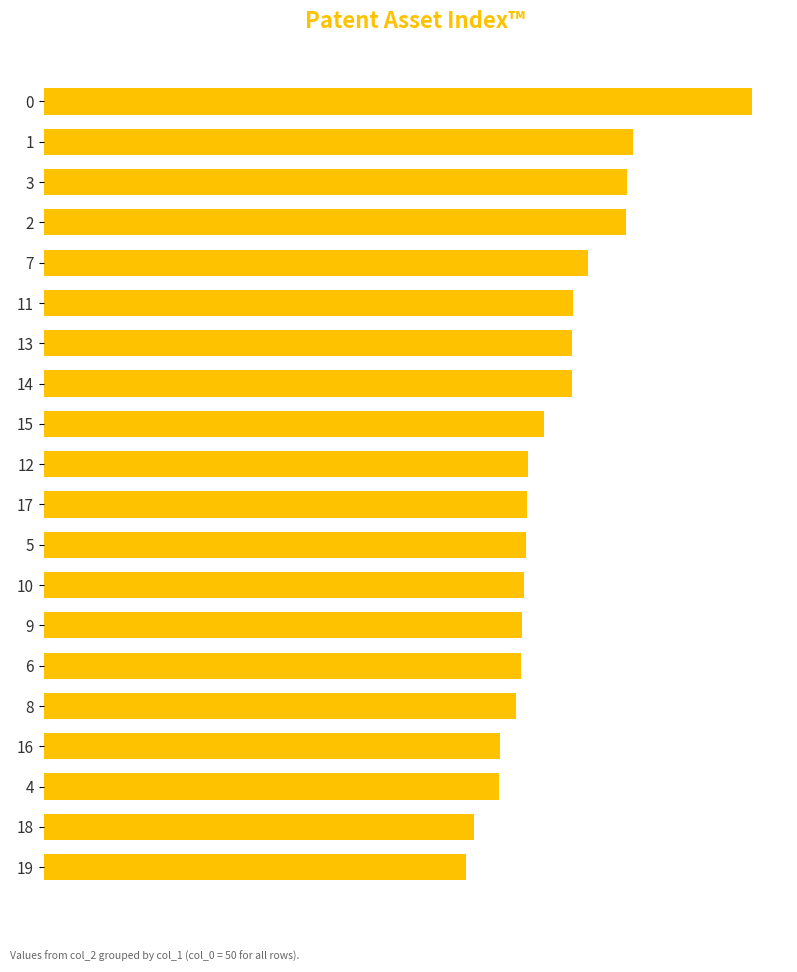

What is the smallest value displayed?

0.4